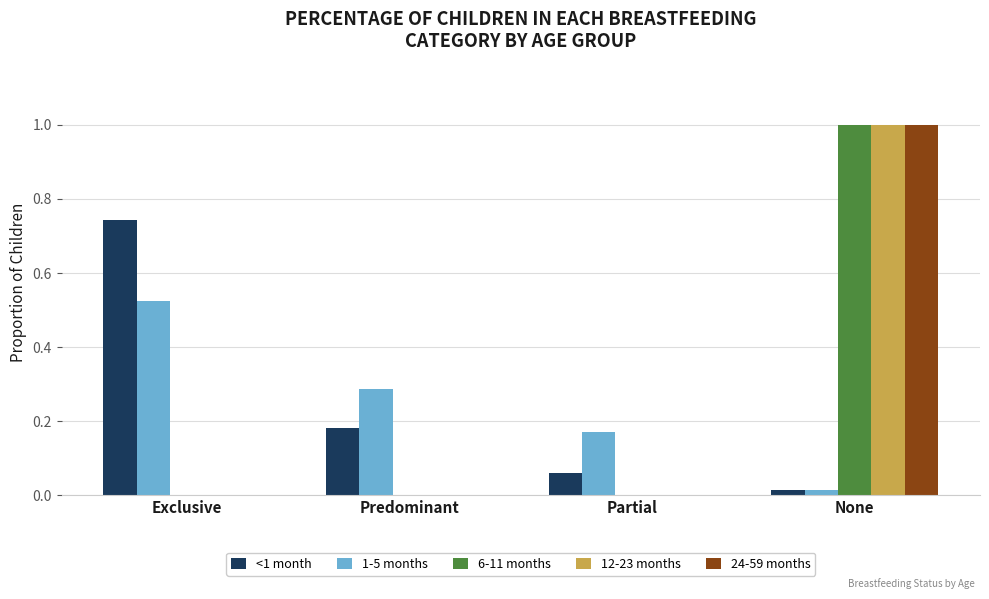

At which category is the sum across all series the highest?

None